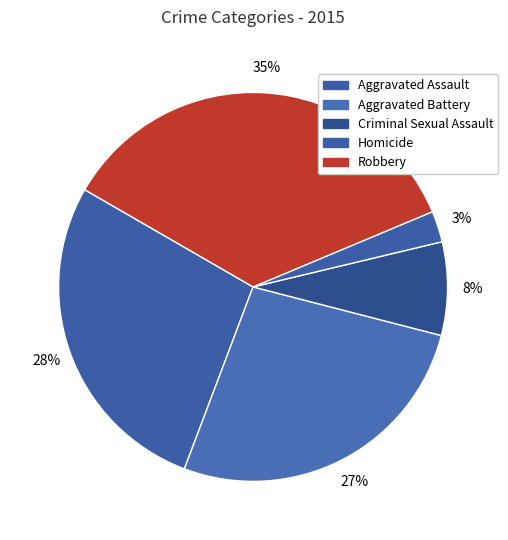

Between Criminal Sexual Assault and Aggravated Battery, which is larger?

Aggravated Battery